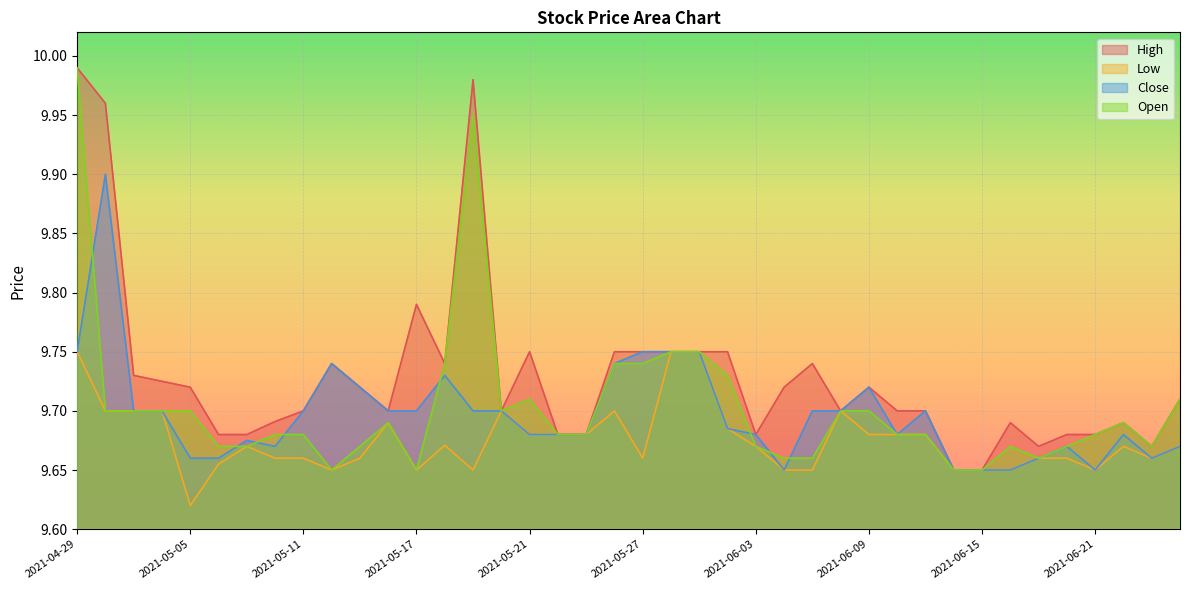

Reading left to right, list all the values displayed in this chart.

High: 10.0	10.0	9.7	9.7	9.7	9.7	9.7	9.7	9.7	9.7	9.7	9.7	9.8	9.7	10.0	9.7	9.8	9.7	9.7	9.8	9.8	9.8	9.8	9.8	9.7	9.7	9.7	9.7	9.7	9.7	9.7	9.6	9.6	9.7	9.7	9.7	9.7	9.7	9.7	9.7
Low: 9.8	9.7	9.7	9.7	9.6	9.7	9.7	9.7	9.7	9.6	9.7	9.7	9.6	9.7	9.6	9.7	9.7	9.7	9.7	9.7	9.7	9.8	9.8	9.7	9.7	9.6	9.6	9.7	9.7	9.7	9.7	9.6	9.6	9.6	9.7	9.7	9.6	9.7	9.7	9.7
Close: 9.8	9.9	9.7	9.7	9.7	9.7	9.7	9.7	9.7	9.7	9.7	9.7	9.7	9.7	9.7	9.7	9.7	9.7	9.7	9.7	9.8	9.8	9.8	9.7	9.7	9.6	9.7	9.7	9.7	9.7	9.7	9.6	9.6	9.6	9.7	9.7	9.6	9.7	9.7	9.7
Open: 10.0	9.7	9.7	9.7	9.7	9.7	9.7	9.7	9.7	9.6	9.7	9.7	9.6	9.7	9.9	9.7	9.7	9.7	9.7	9.7	9.7	9.8	9.8	9.7	9.7	9.7	9.7	9.7	9.7	9.7	9.7	9.6	9.6	9.7	9.7	9.7	9.7	9.7	9.7	9.7